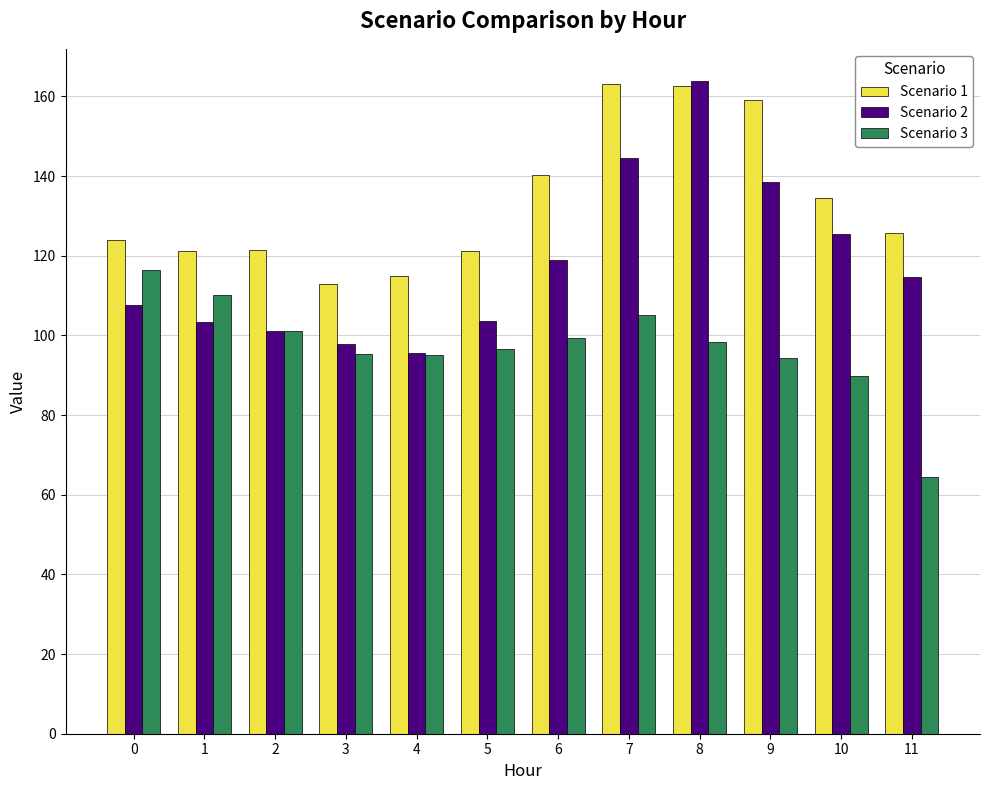

The value of Scenario 3 at 7 is 105.1. True or false?

True